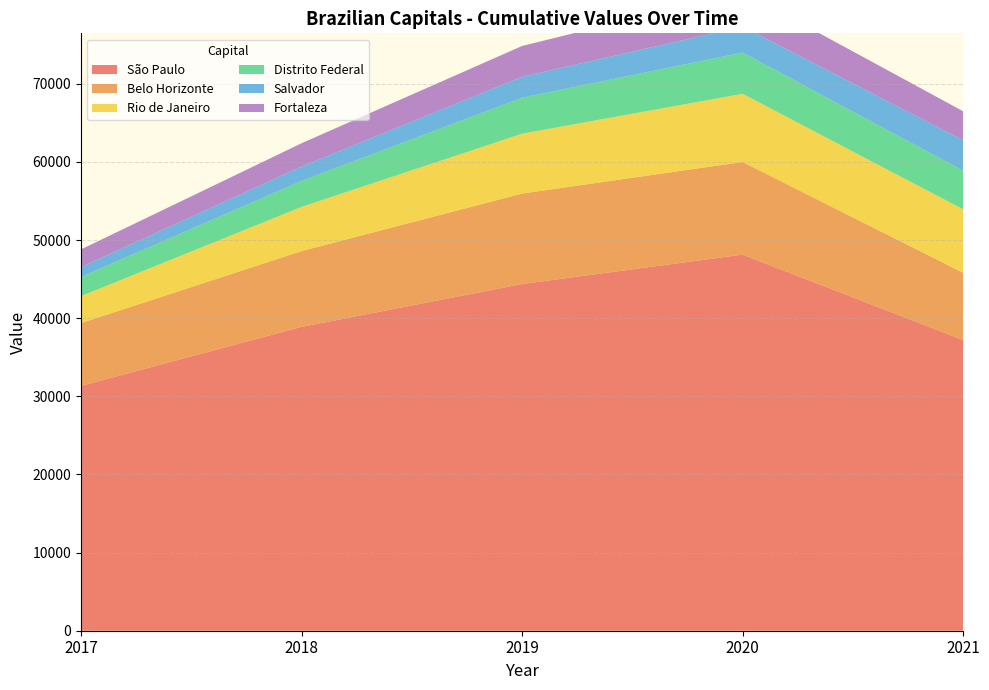

Reading right to left, what are all the values shown in this chart?

São Paulo: 2021=37200	2020=48134	2019=44372	2018=38887	2017=31336
Belo Horizonte: 2021=8609	2020=11858	2019=11578	2018=9700	2017=8035
Rio de Janeiro: 2021=8126	2020=8728	2019=7667	2018=5659	2017=3460
Distrito Federal: 2021=4942	2020=5280	2019=4602	2018=3327	2017=2445
Salvador: 2021=3902	2020=3328	2019=2680	2018=1840	2017=1262
Fortaleza: 2021=3707	2020=4478	2019=3941	2018=2976	2017=2265